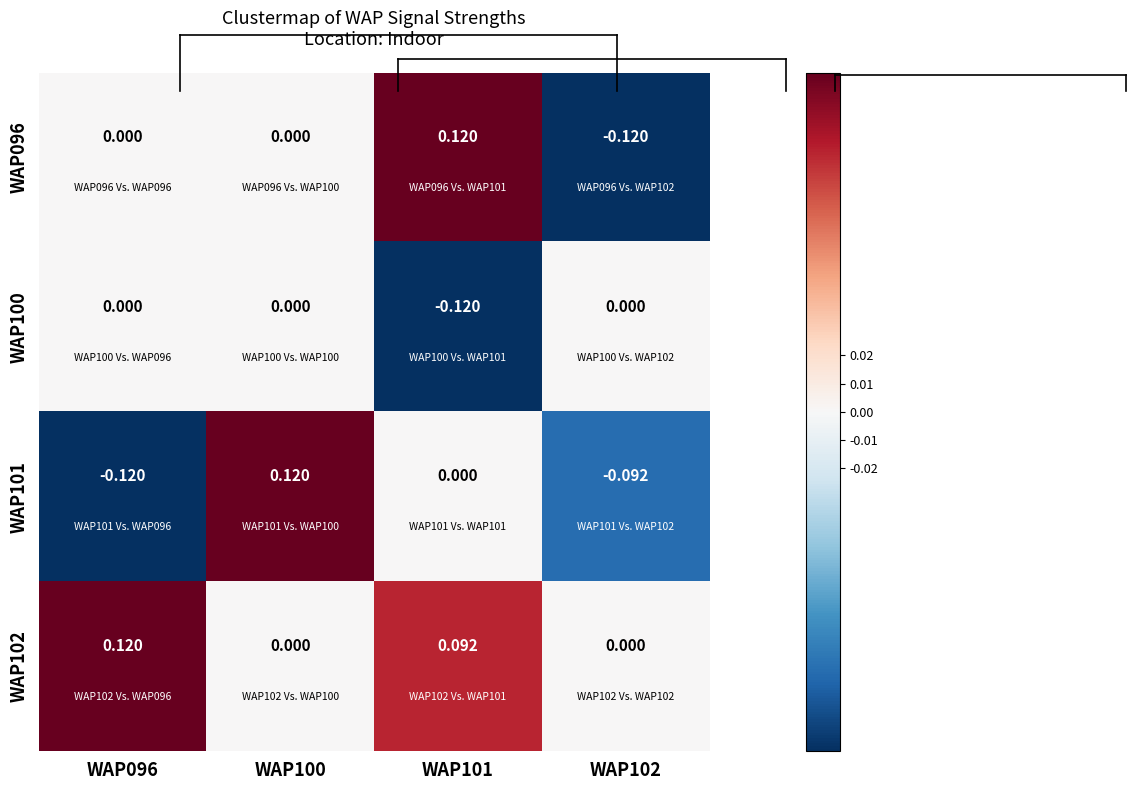

Is the value of WAP101 at WAP102 greater than the value of WAP100 at WAP102?

No